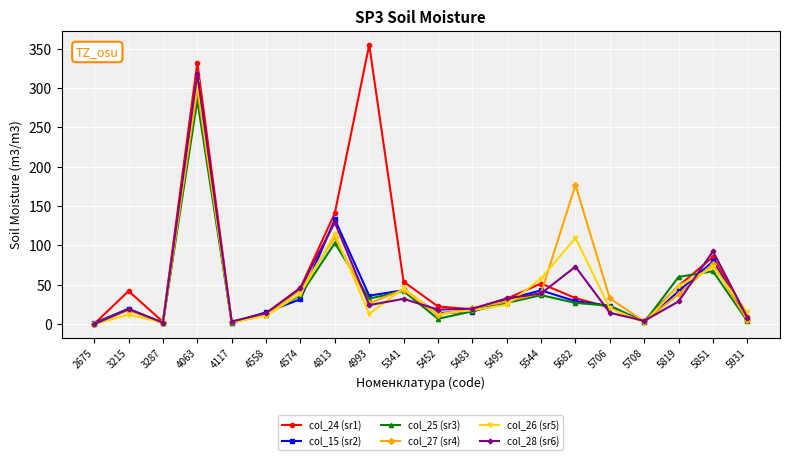

Which series has the largest total across all categories?

col_24 (sr1)